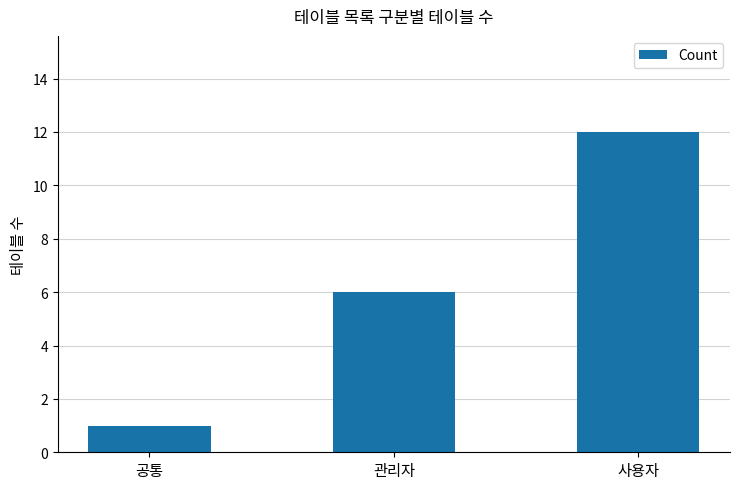

The chart shows a value of 1 at 공통. True or false?

True